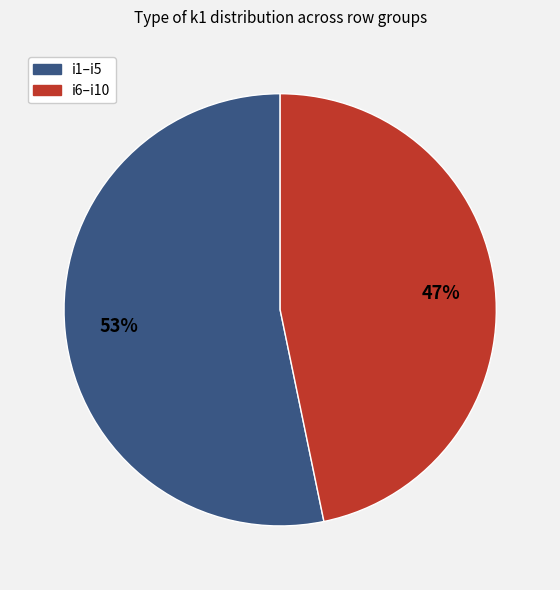

Is there any slice that represents more than half of the pie?

Yes